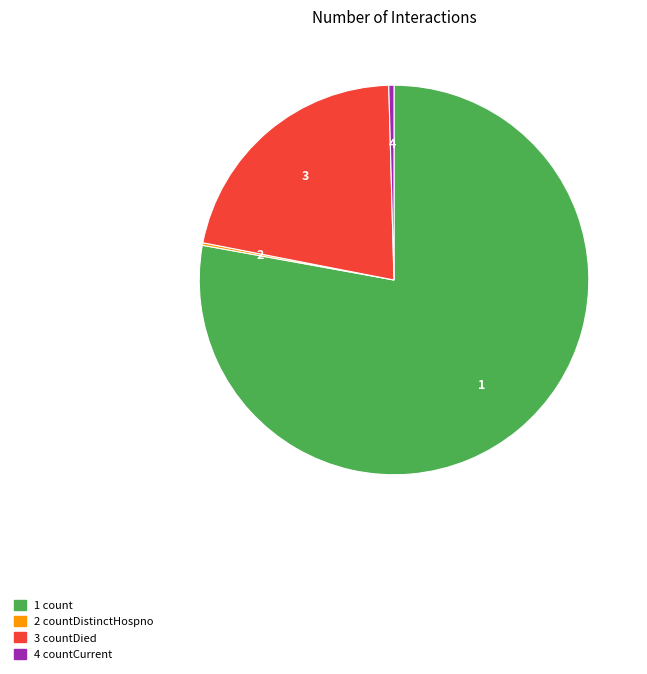

Which category has the biggest portion of the pie?

1 count